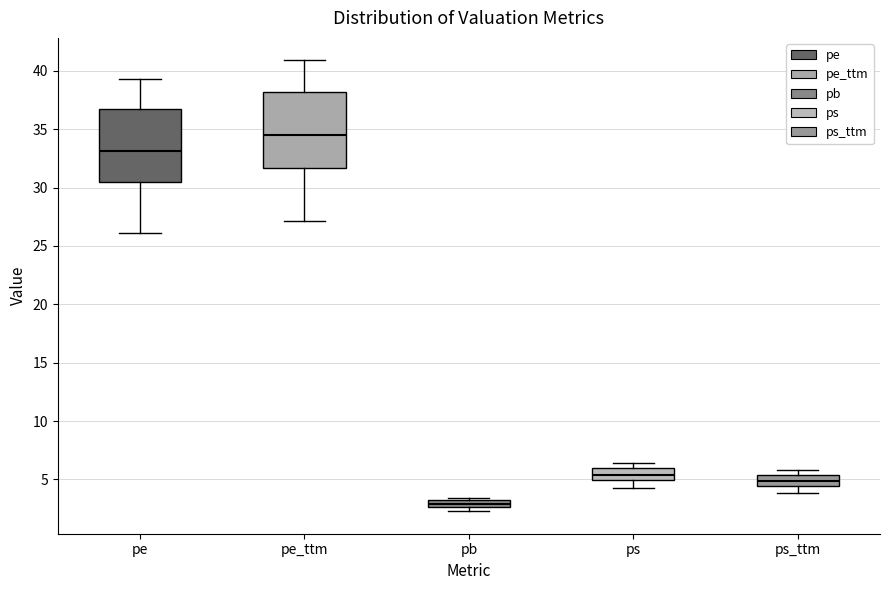

Where is the lower edge of the box for pb on the y-axis? The values are not printed on the chart, so give them approximately, as read against the axis.

2.5